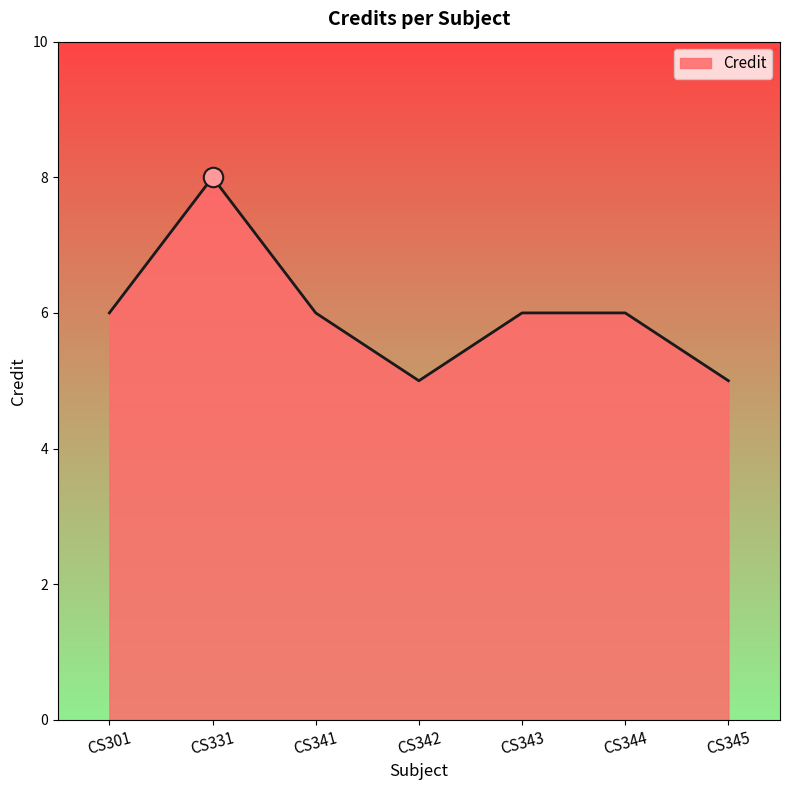

What is the smallest value displayed?

5